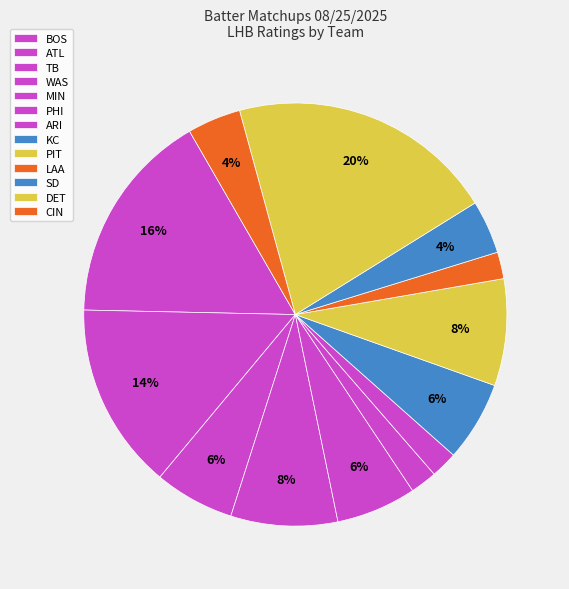

Count the number of slices in the pie.

13